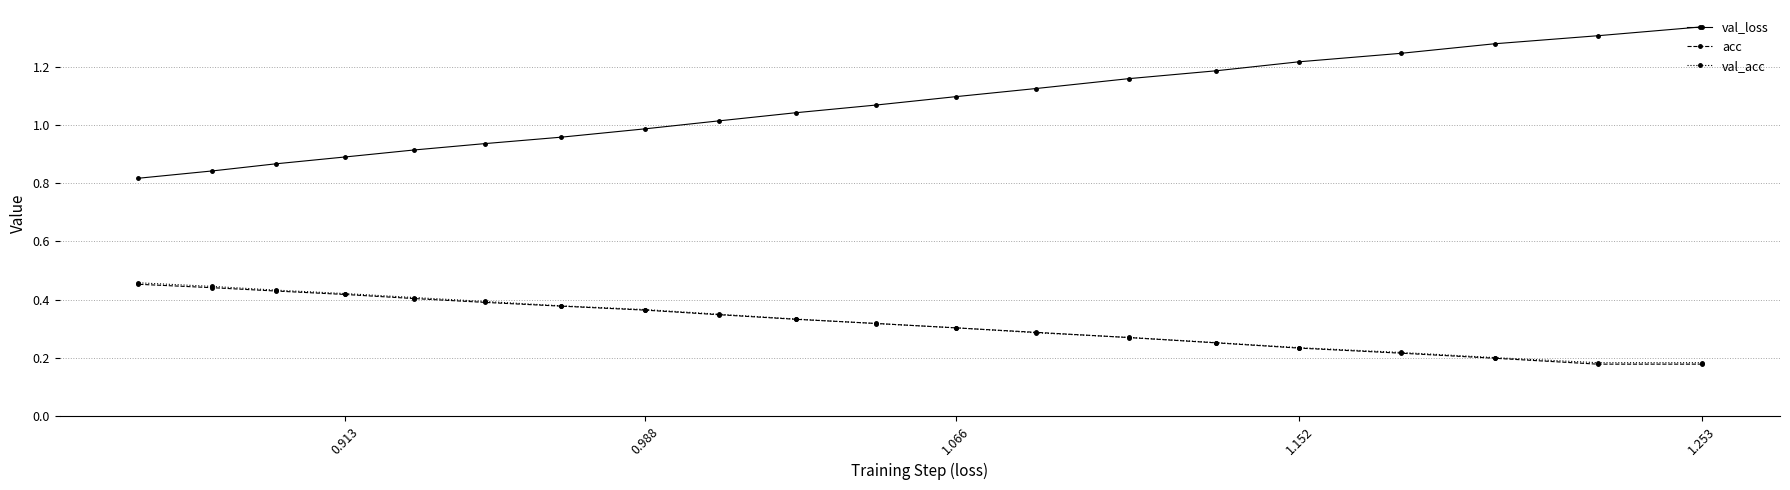

At how many categories does at least one series exceed 0?

20